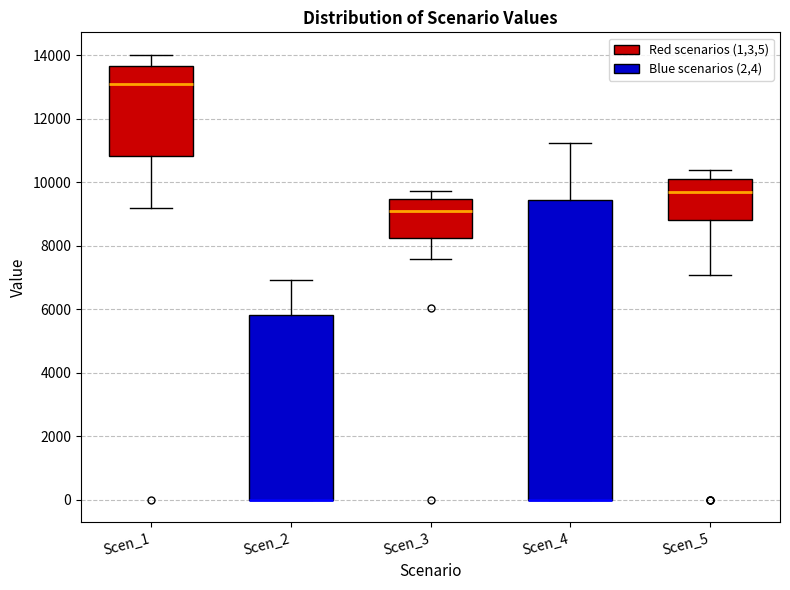

Where is the upper edge of the box for Scen_3 on the y-axis? The values are not printed on the chart, so give them approximately, as read against the axis.

9400